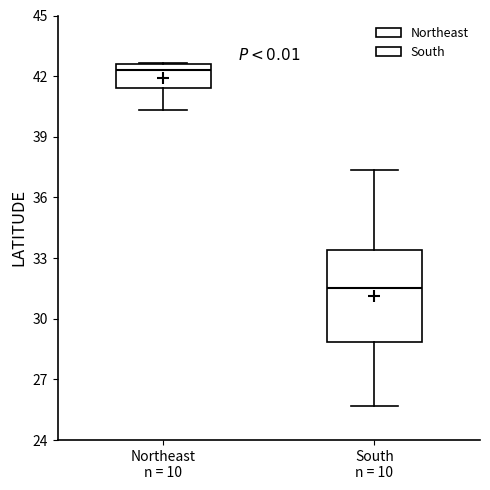

Reading left to right, transcribe this box plot: for each box, give where its median line is, the range the box spans, and where its two whiskers end, as read against the y-axis. The values are not printed on the chart, so give them approximately, as read against the axis.

Northeast n = 10: median 42.5 (just below the box's upper edge), box 41.5 to 42.5, whiskers 40.5 to 42.5
South n = 10: median 31.5, box 29.0 to 33.5, whiskers 25.5 to 37.5